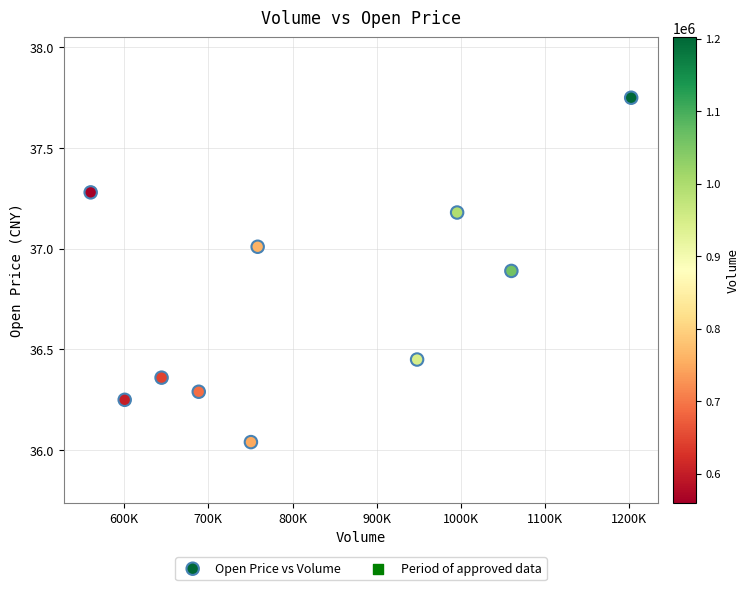

What is the range of X values (max minus min)?

641894.0